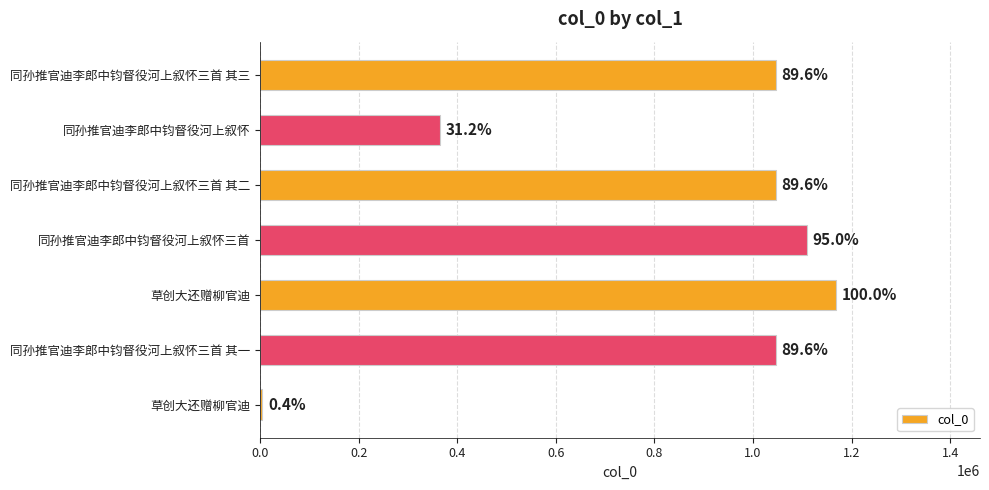

How many bars are there in total?

7